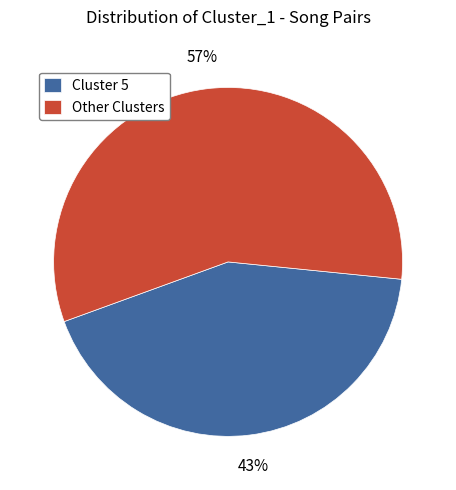

Which slice represents more than half of the pie?

Other Clusters